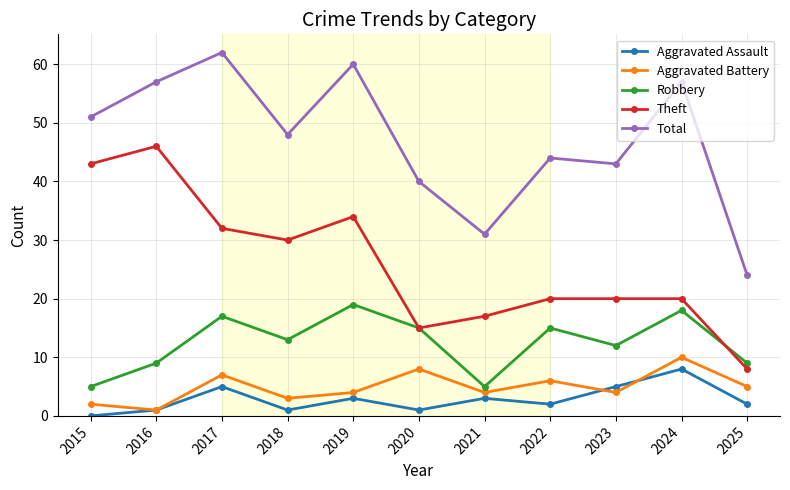

Where is the first local minimum for Aggravated Battery?

2016